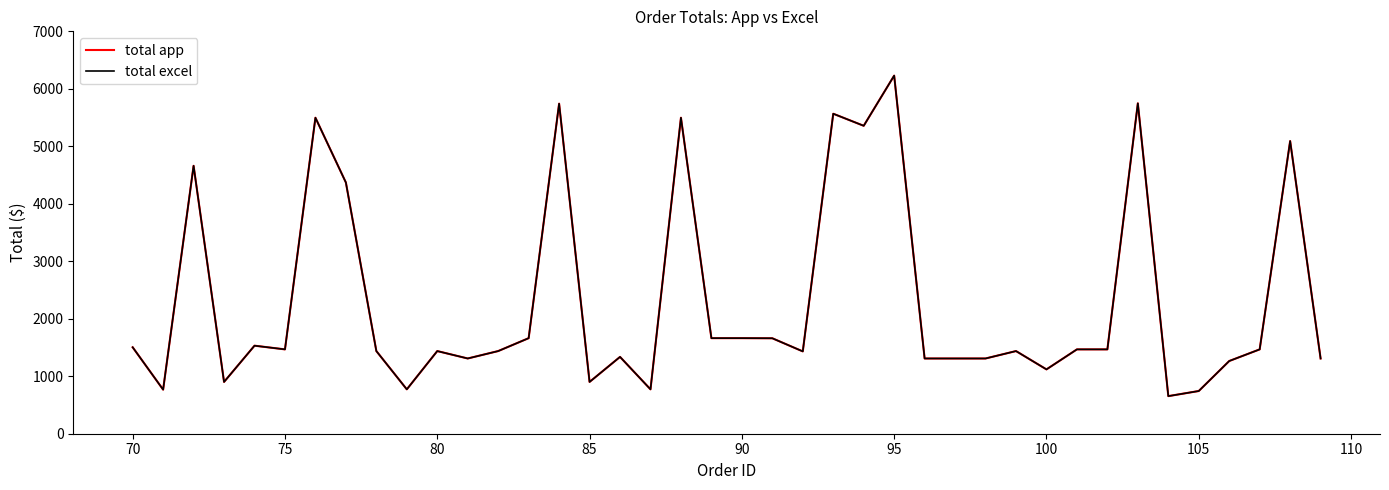

Does the chart display data point markers on the line(s)?

No